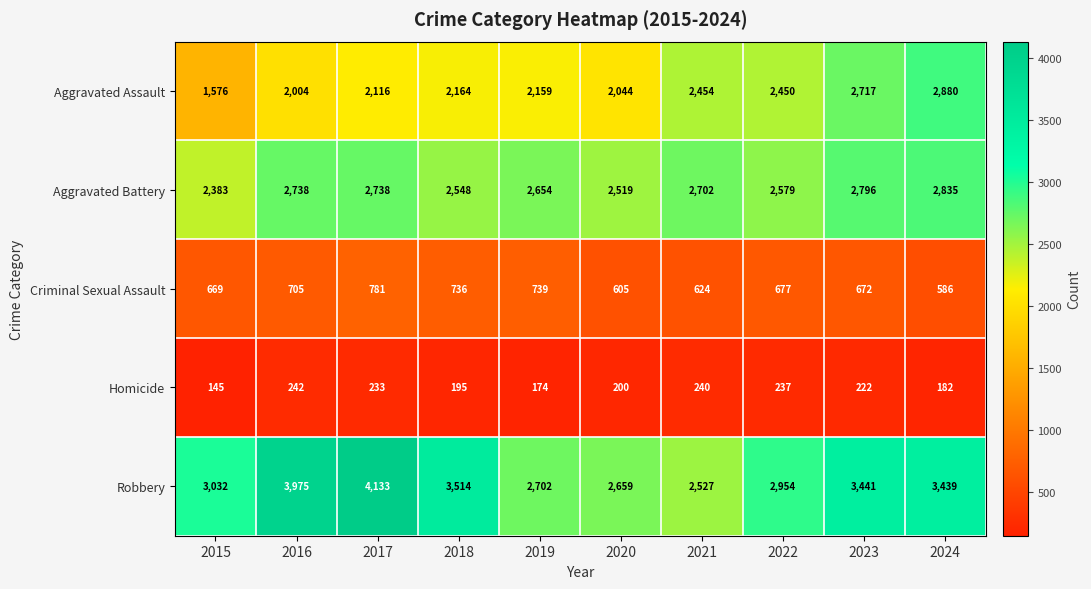

Read the Aggravated Assault value at 2015.

1576